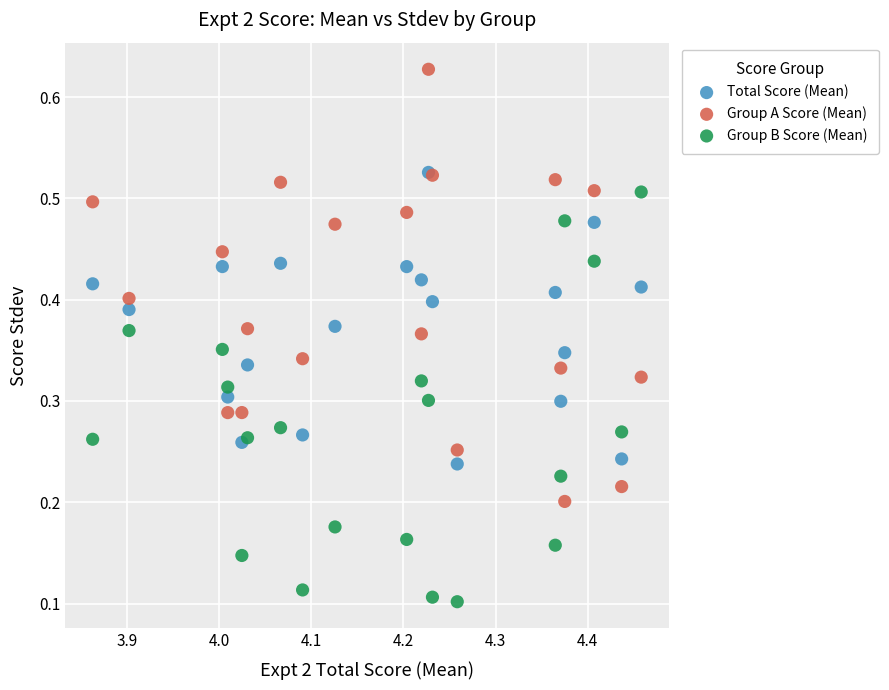

Which series reaches the maximum Y coordinate?

Group A Score (Mean)